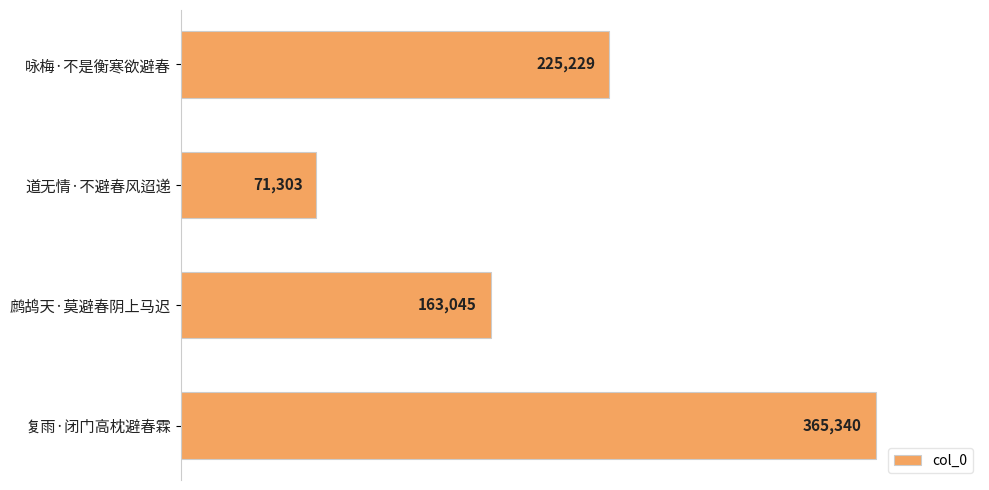

The chart shows a value of 365340 at 复雨·闭门高枕避春霖. True or false?

True